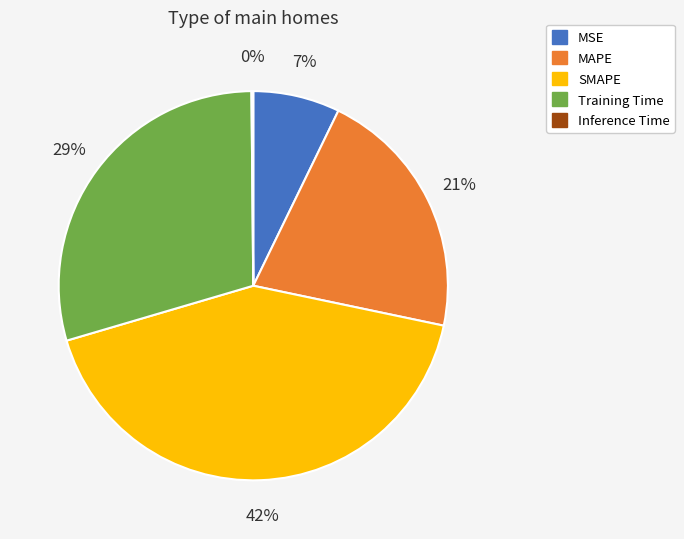

Do Training Time and MSE together represent more than half of the pie?

No